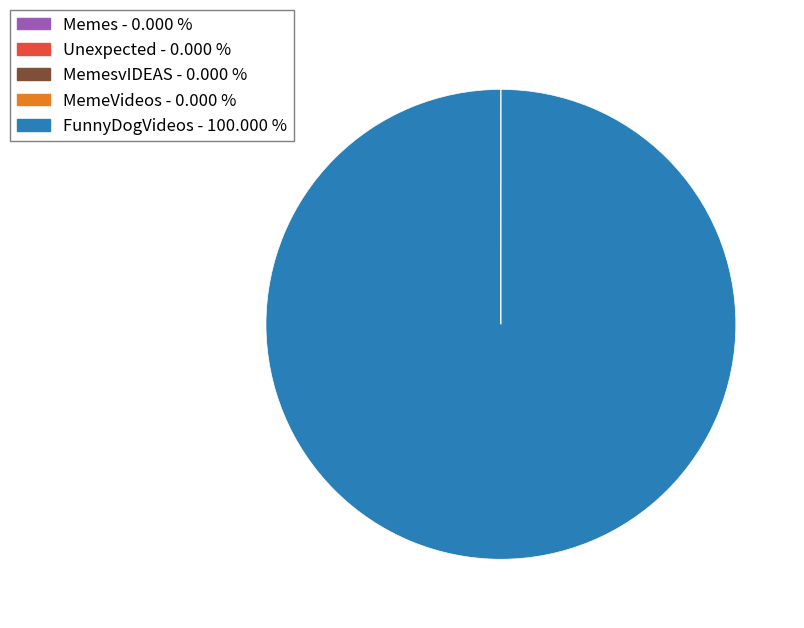

Is there any slice that represents more than half of the pie?

Yes